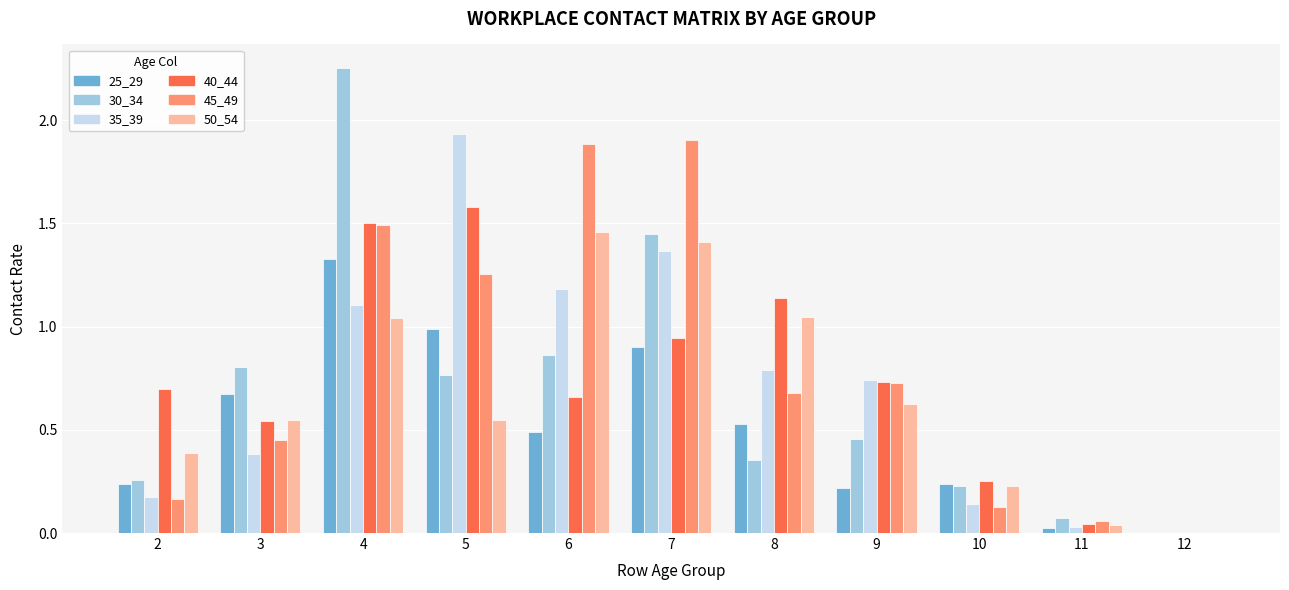

Which series changed the most between 2 and 6?

45_49